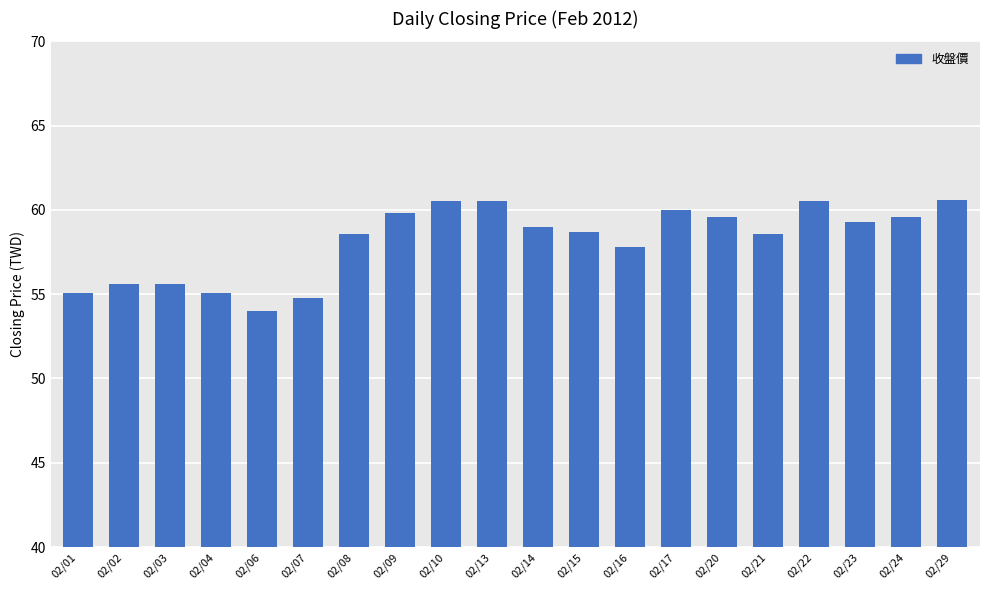

What is the greatest value displayed?

60.6